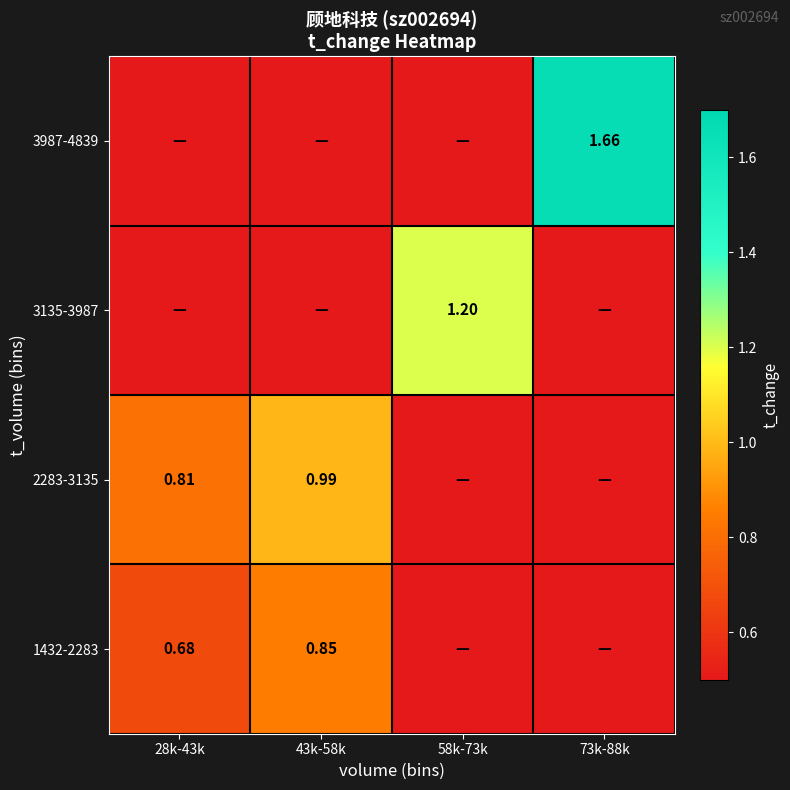

How many categories are shown in the chart?

4